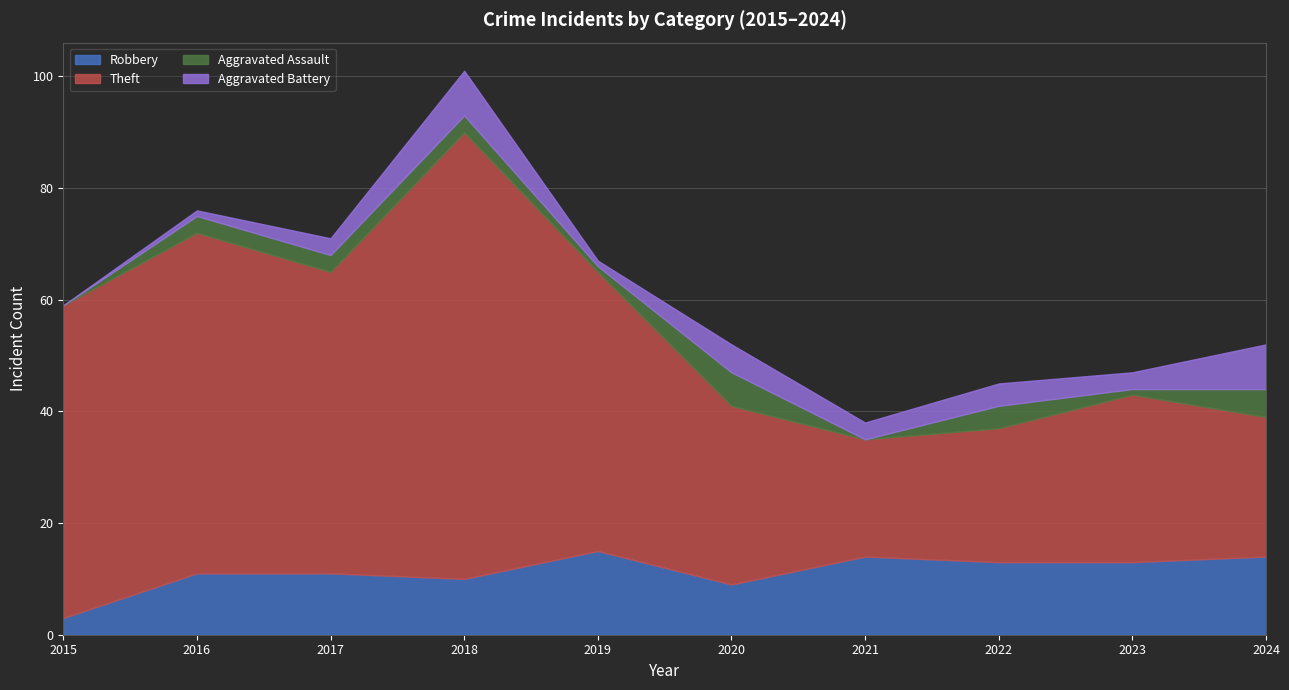

Is it true that Aggravated Assault equals -3 at 2021?

False